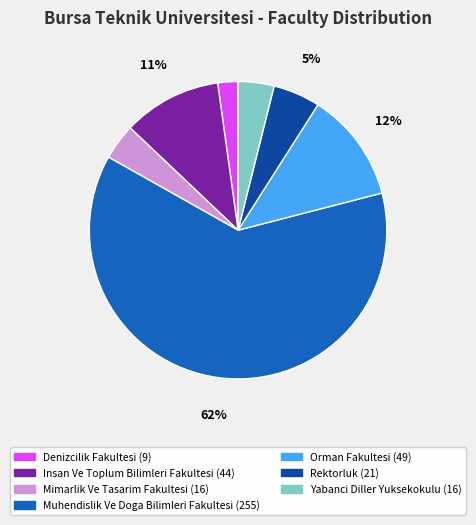

Does any single category account for the majority?

Yes